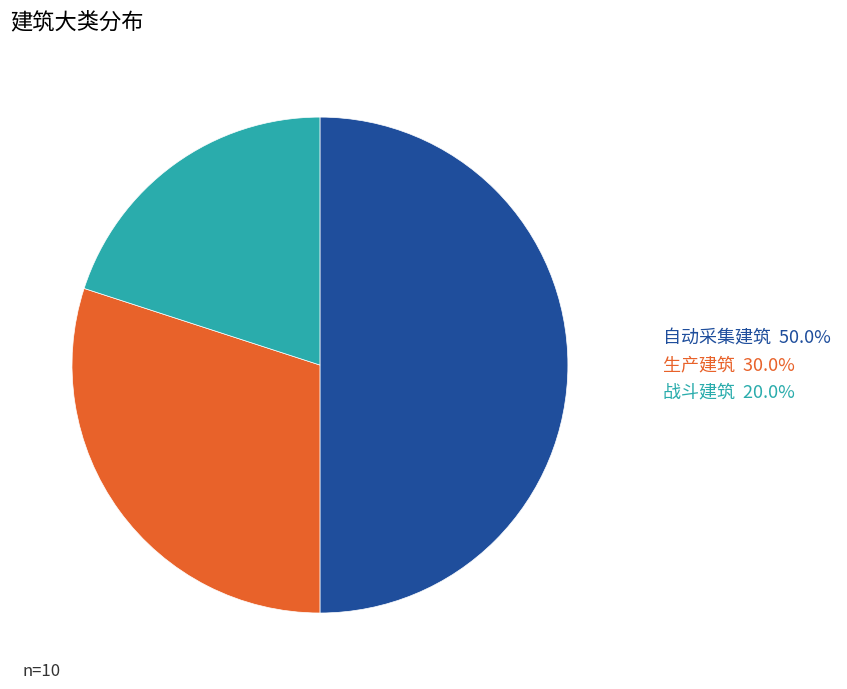

Does 生产建筑 represent more than half of the total?

No